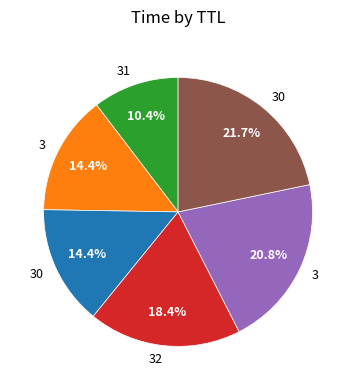

Is there a majority slice in this chart?

No